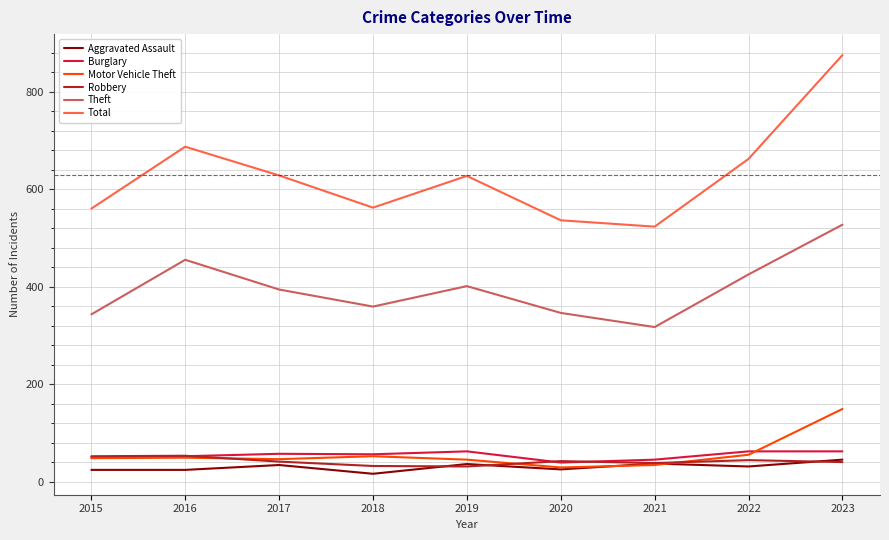

Is this an area chart (filled region under the line)?

No